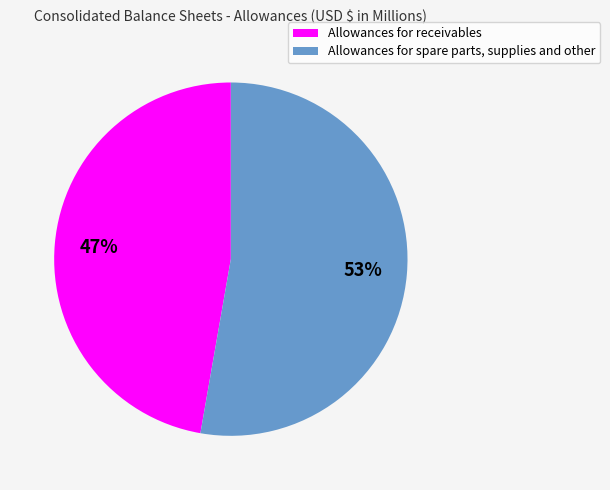

Which category has the biggest portion of the pie?

Allowances for spare parts, supplies and other